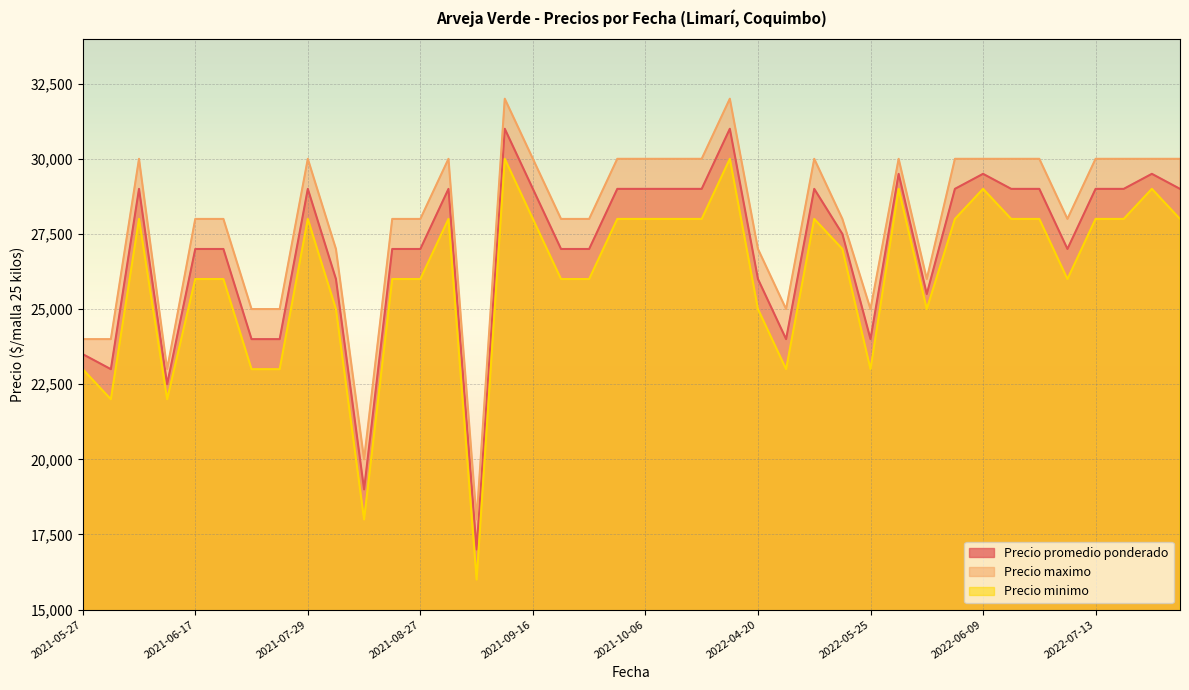

Is the value of Precio minimo at 2021-06-03 greater than the value of Precio maximo at 2021-05-27?

Yes